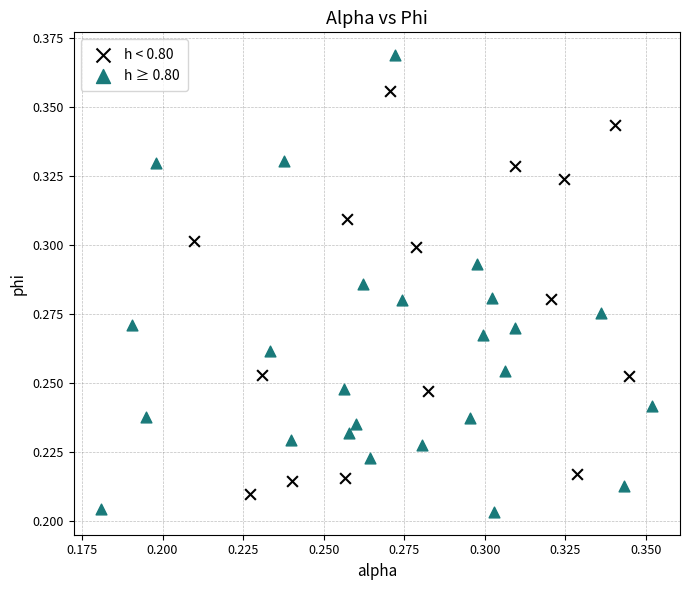

Which series has the widest spread of Y values?

h ≥ 0.80